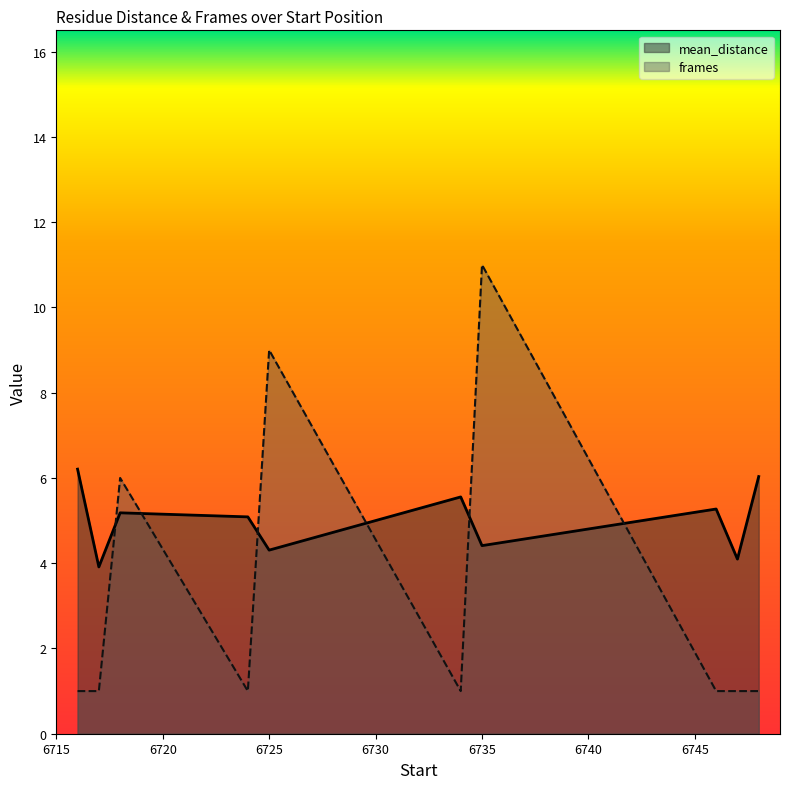

How many times do mean_distance and frames cross each other?

6